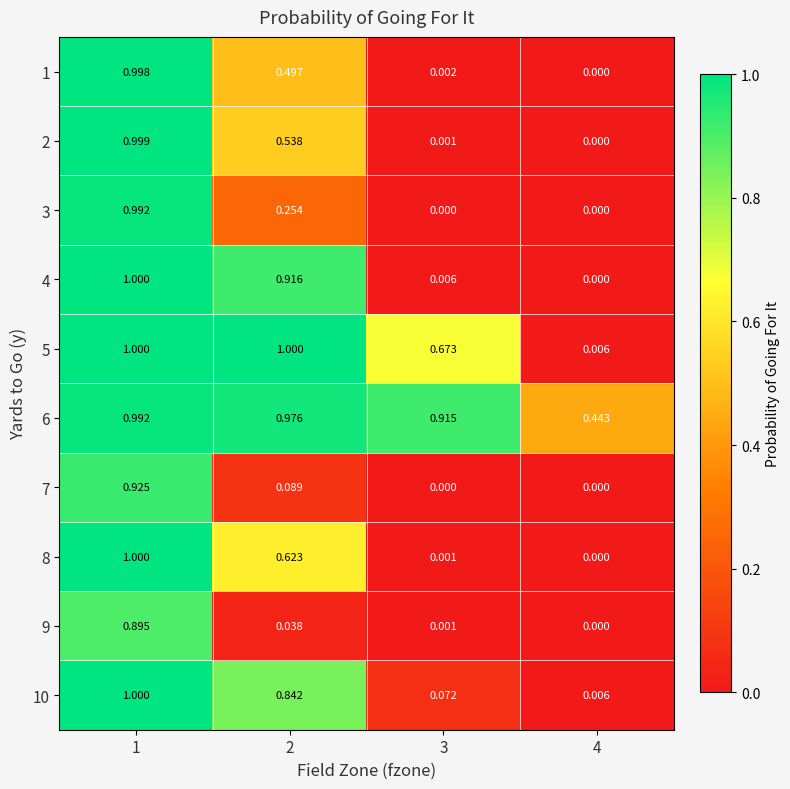

Is the value of 5 at 1 greater than the value of 2 at 4?

Yes